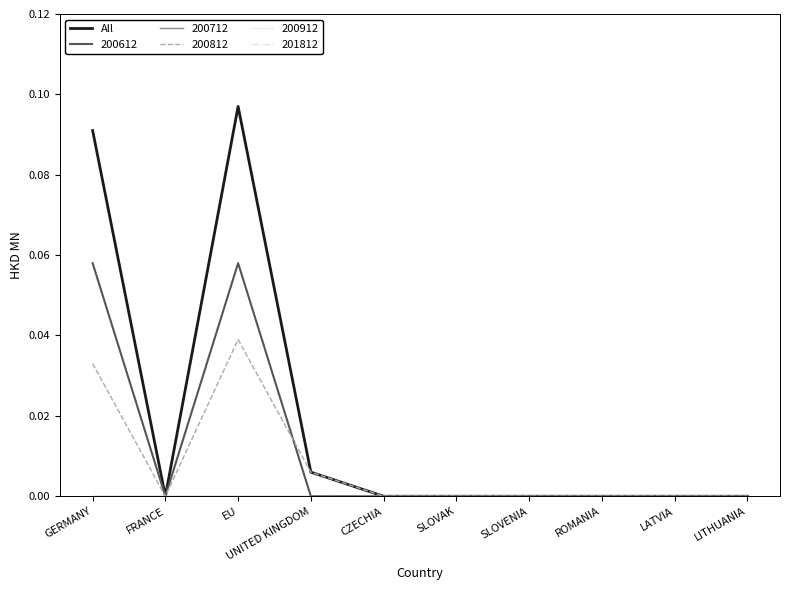

What is the label of the 5th point from the right?

SLOVAK